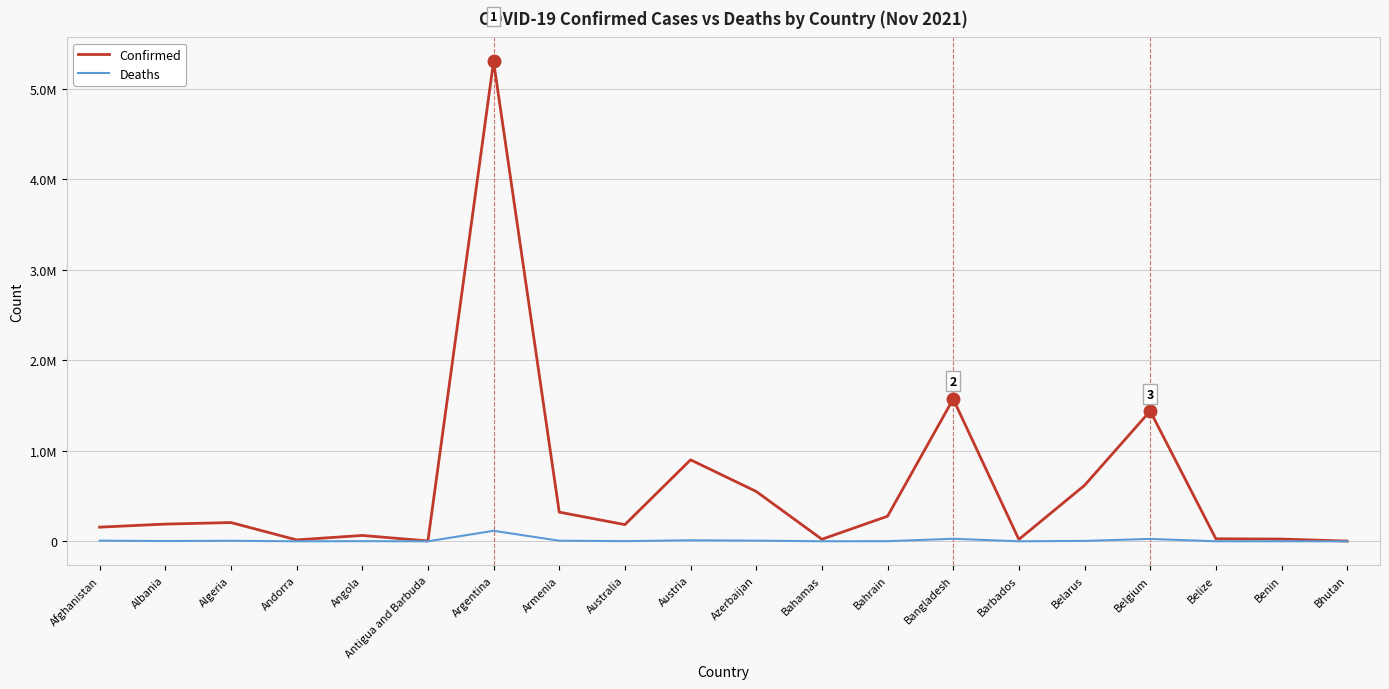

What is the label of the 3rd point from the left?

Algeria